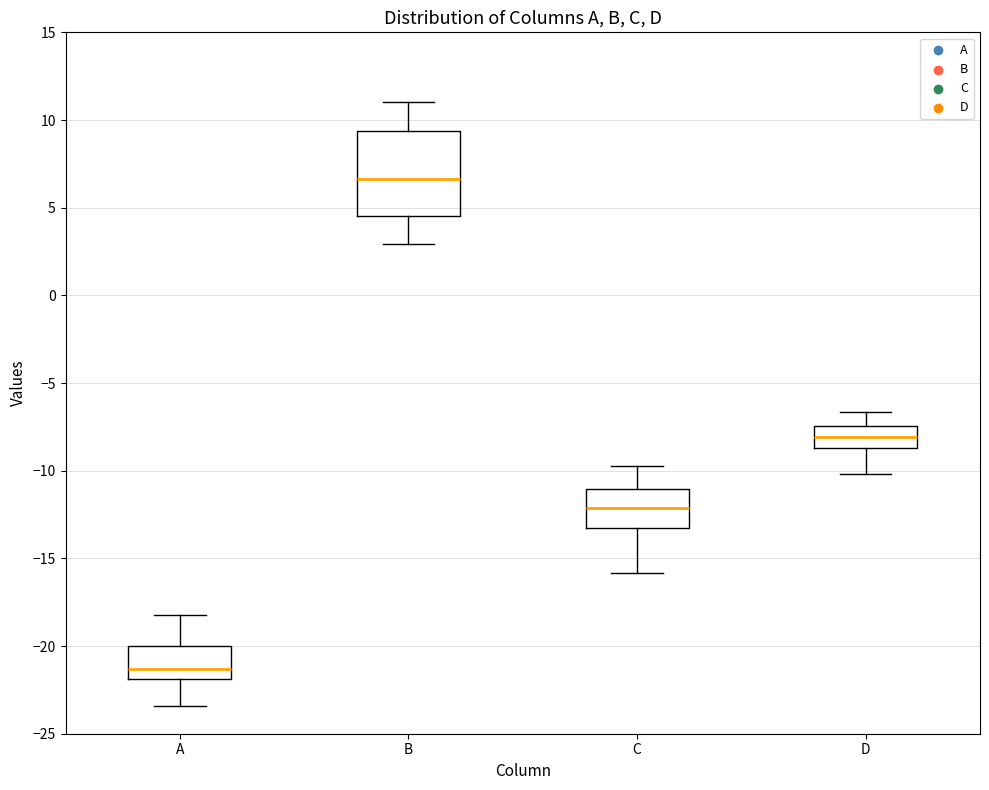

Where does the lower whisker of the box for A end on the y-axis? The values are not printed on the chart, so give them approximately, as read against the axis.

-23.5